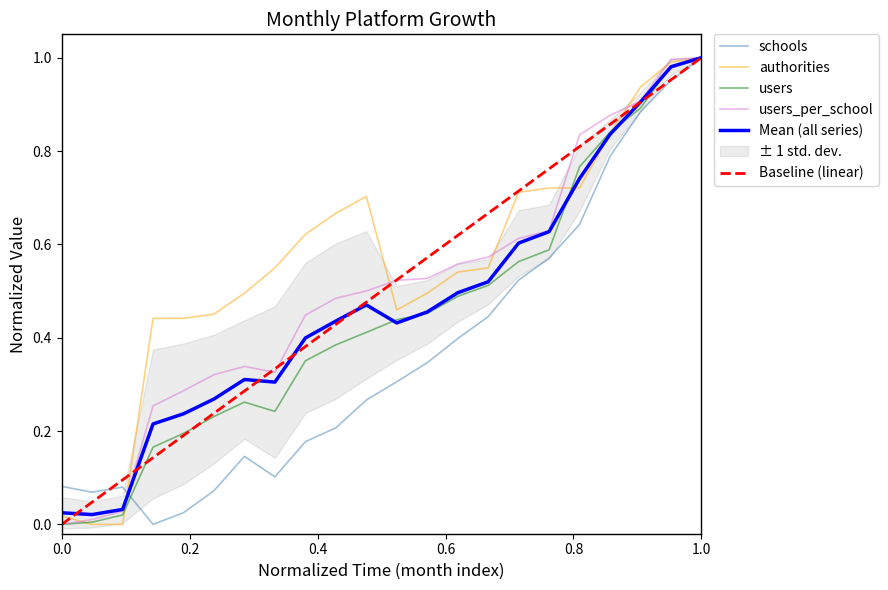

True or false: users and users_per_school intersect in this chart.

False